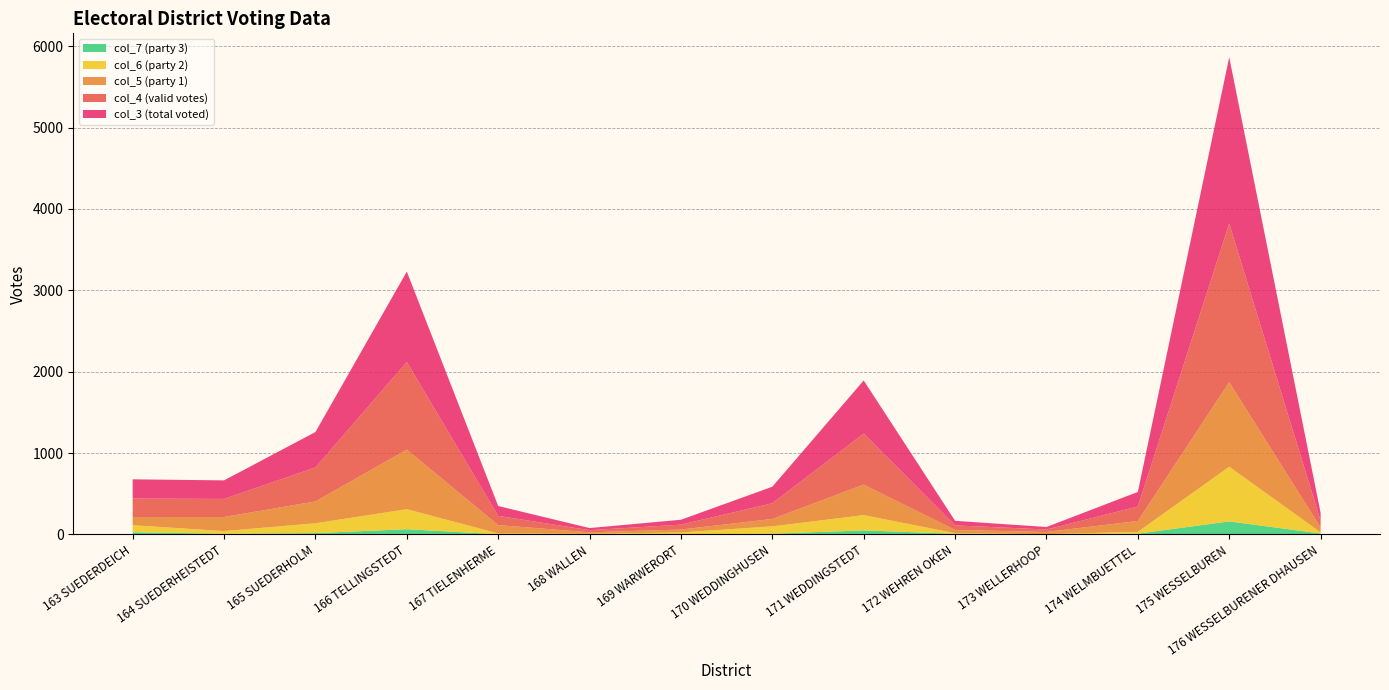

Reading left to right, transcribe all the data shown in this chart.

col_4: 163 SUEDERDEICH=227	164 SUEDERHEISTEDT=222	165 SUEDERHOLM=418	166 TELLINGSTEDT=1077	167 TIELENHERME=114	168 WALLEN=26	169 WARWERORT=60	170 WEDDINGHUSEN=193	171 WEDDINGSTEDT=627	172 WEHREN OKEN=56	173 WELLERHOOP=30	174 WELMBUETTEL=178	175 WESSELBUREN=1949	176 WESSELBURENER DHAUSEN=86
col_5: 163 SUEDERDEICH=101	164 SUEDERHEISTEDT=173	165 SUEDERHOLM=268	166 TELLINGSTEDT=732	167 TIELENHERME=102	168 WALLEN=18	169 WARWERORT=36	170 WEDDINGHUSEN=91	171 WEDDINGSTEDT=375	172 WEHREN OKEN=40	173 WELLERHOOP=27	174 WELMBUETTEL=134	175 WESSELBUREN=1039	176 WESSELBURENER DHAUSEN=59
col_6: 163 SUEDERDEICH=86	164 SUEDERHEISTEDT=33	165 SUEDERHOLM=121	166 TELLINGSTEDT=246	167 TIELENHERME=10	168 WALLEN=6	169 WARWERORT=24	170 WEDDINGHUSEN=90	171 WEDDINGSTEDT=188	172 WEHREN OKEN=7	173 WELLERHOOP=1	174 WELMBUETTEL=22	175 WESSELBUREN=672	176 WESSELBURENER DHAUSEN=14
col_7: 163 SUEDERDEICH=27	164 SUEDERHEISTEDT=8	165 SUEDERHOLM=16	166 TELLINGSTEDT=64	167 TIELENHERME=2	168 WALLEN=2	169 WARWERORT=0	170 WEDDINGHUSEN=9	171 WEDDINGSTEDT=49	172 WEHREN OKEN=8	173 WELLERHOOP=2	174 WELMBUETTEL=9	175 WESSELBUREN=160	176 WESSELBURENER DHAUSEN=11
col_3: 163 SUEDERDEICH=236	164 SUEDERHEISTEDT=228	165 SUEDERHOLM=435	166 TELLINGSTEDT=1111	167 TIELENHERME=121	168 WALLEN=26	169 WARWERORT=60	170 WEDDINGHUSEN=203	171 WEDDINGSTEDT=653	172 WEHREN OKEN=56	173 WELLERHOOP=31	174 WELMBUETTEL=179	175 WESSELBUREN=2045	176 WESSELBURENER DHAUSEN=95